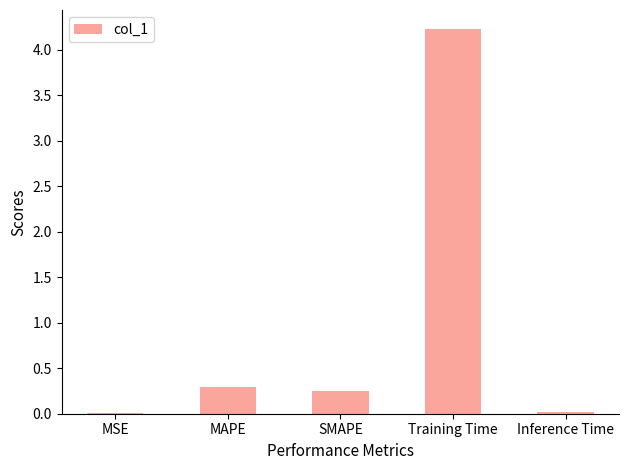

What is the change in value from SMAPE to Training Time?

+4.0